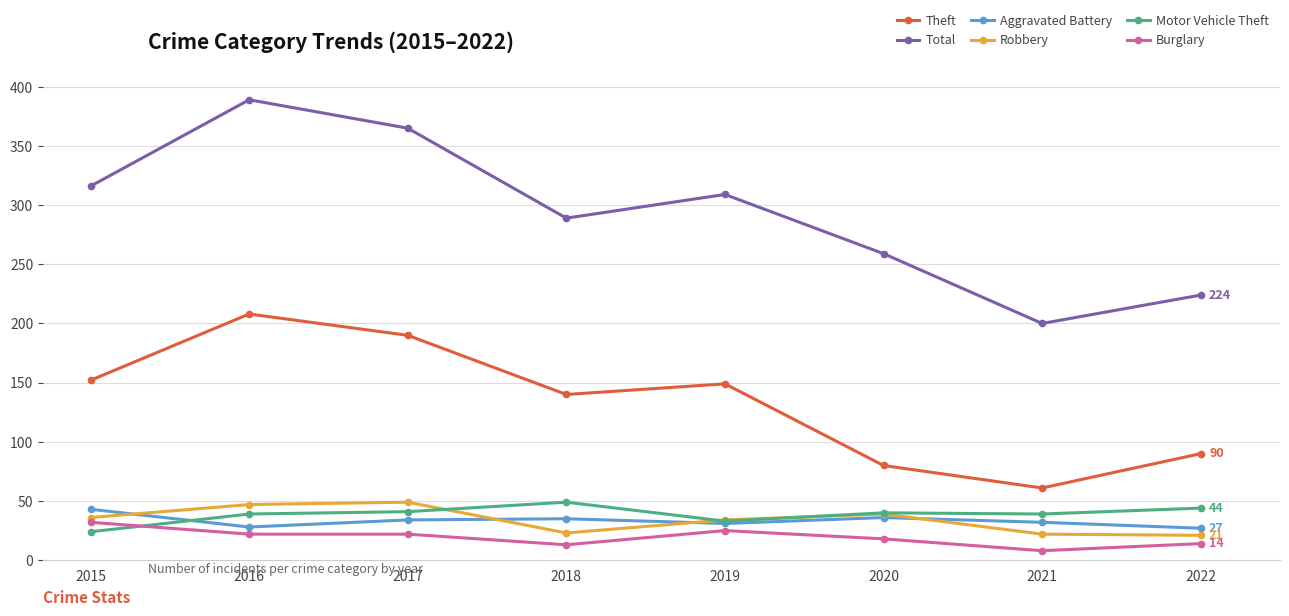

Rank the series at 2016 from lowest to highest value.

Burglary, Aggravated Battery, Motor Vehicle Theft, Robbery, Theft, Total